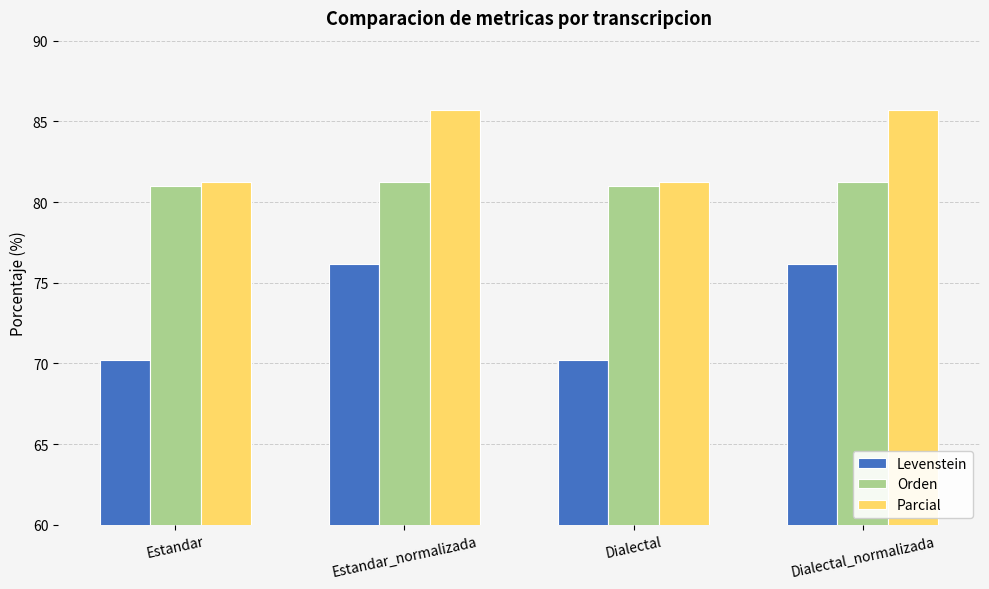

Are the bars grouped side by side (vs. stacked)?

Yes